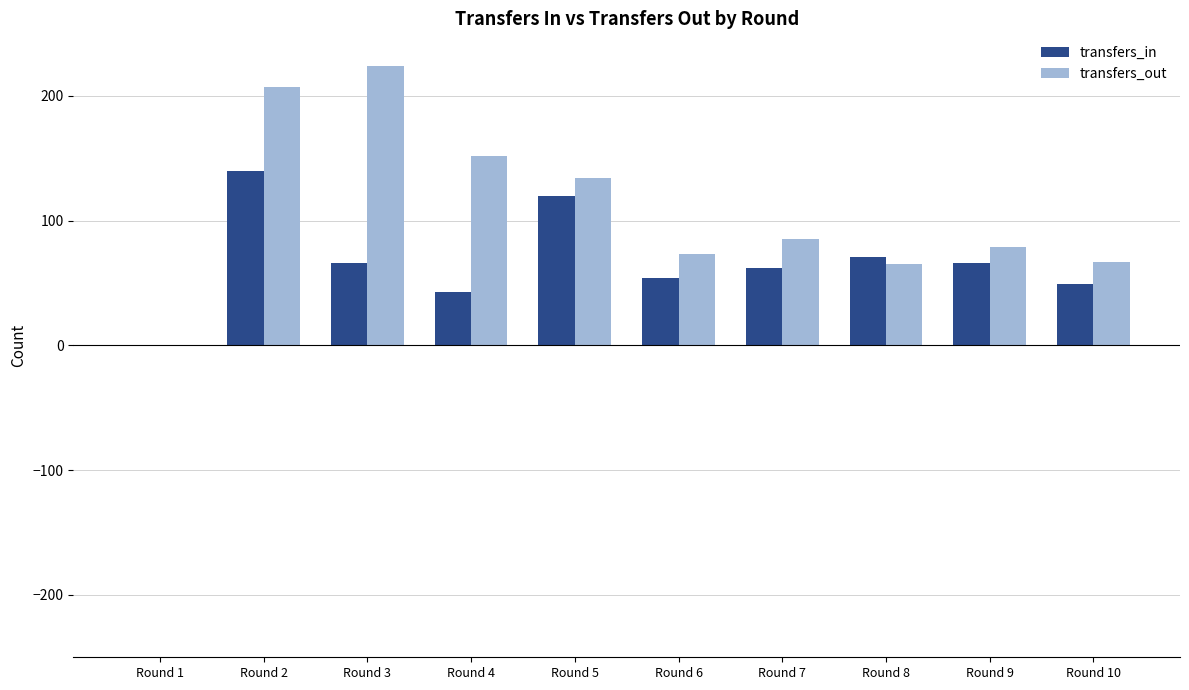

Which series changed the most between Round 5 and Round 10?

transfers_in